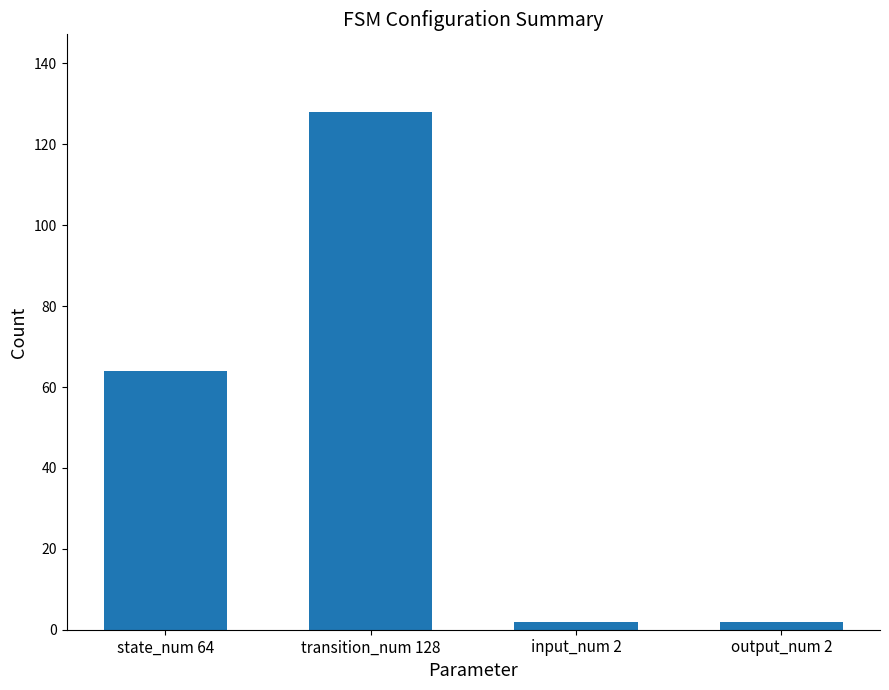

Reading left to right, list all the values displayed in this chart.

64	128	2	2